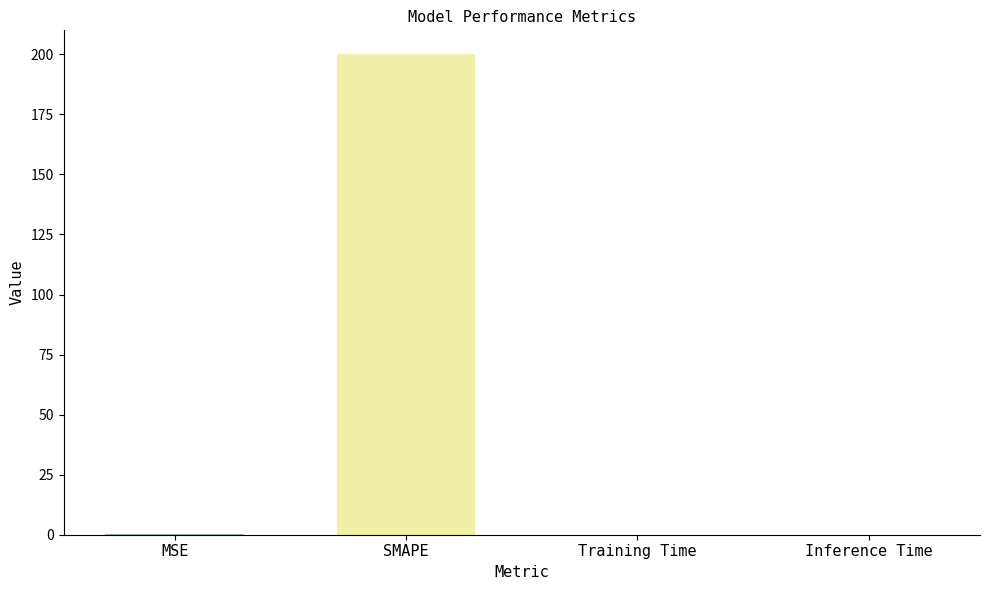

What position from the right is SMAPE?

3